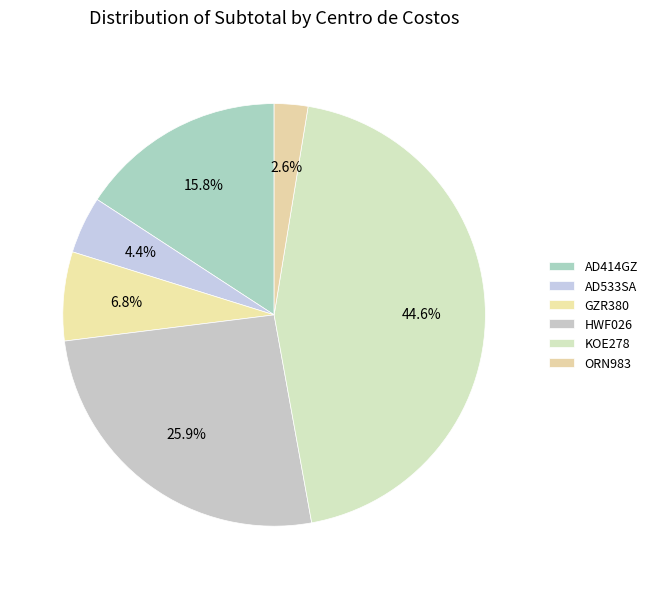

Which has a higher value, GZR380 or AD533SA?

GZR380